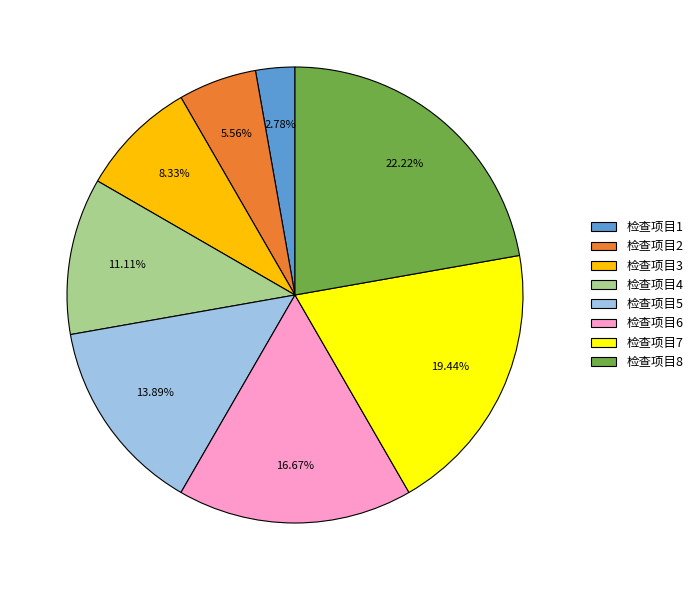

Is it true that 检查项目1 is 3% of the pie?

True